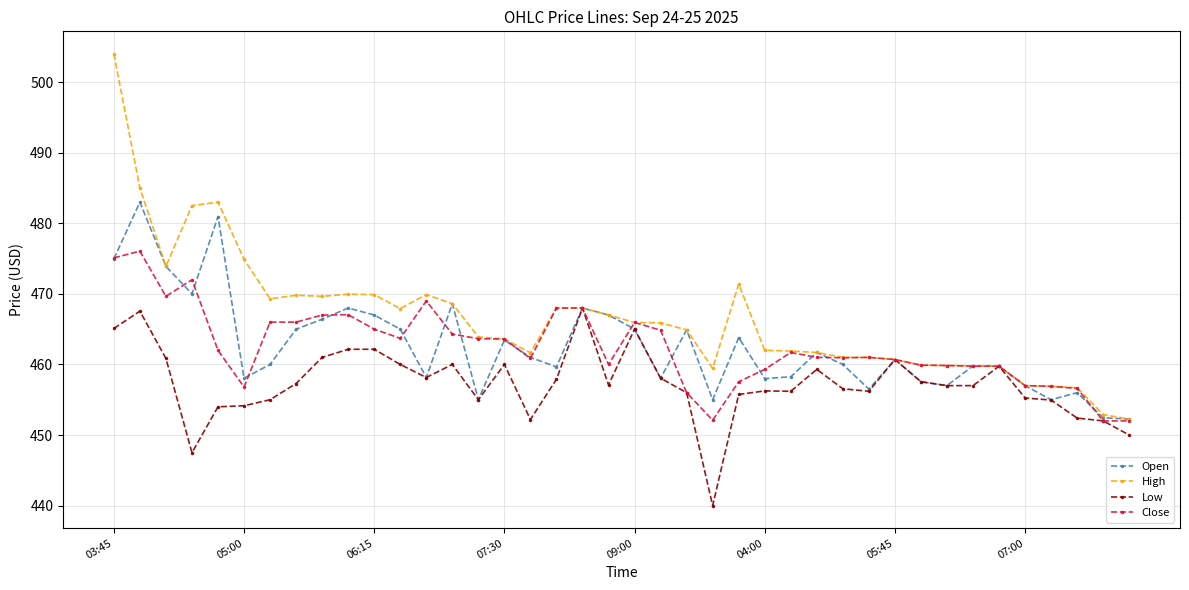

What is the average value of the Low series?

457.3